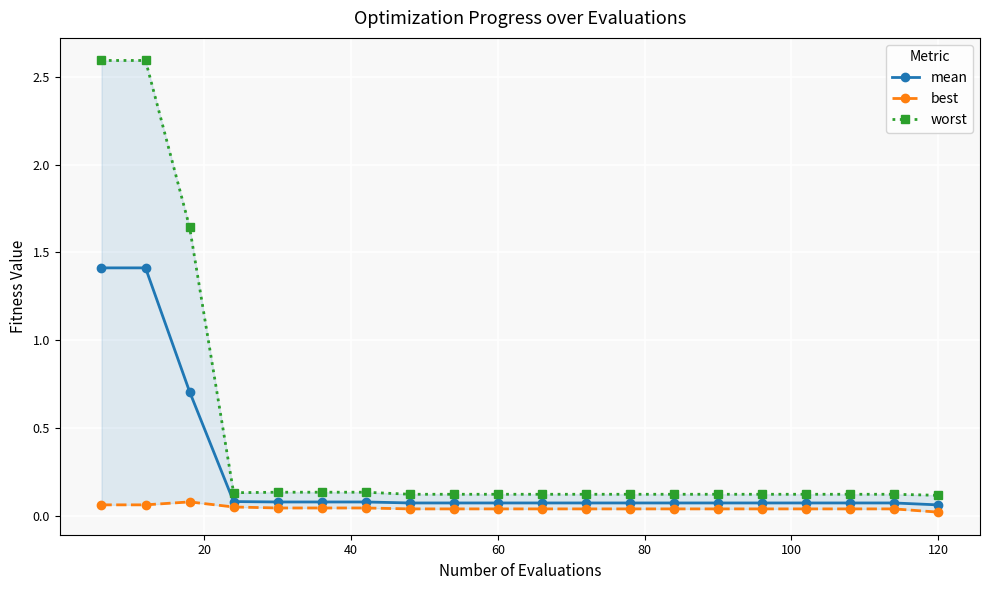

True or false: mean has a value of 0.1 at 60.

True